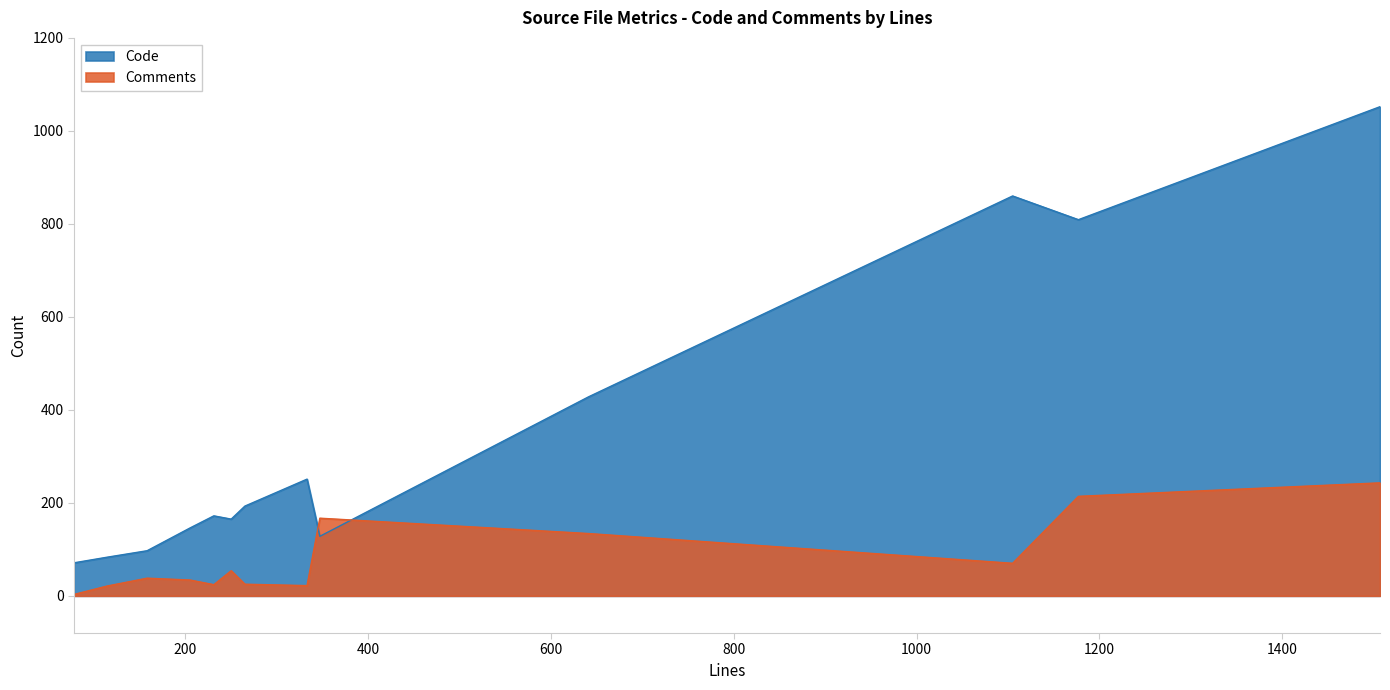

After their last crossing, which series has the higher values: Code or Comments?

Code